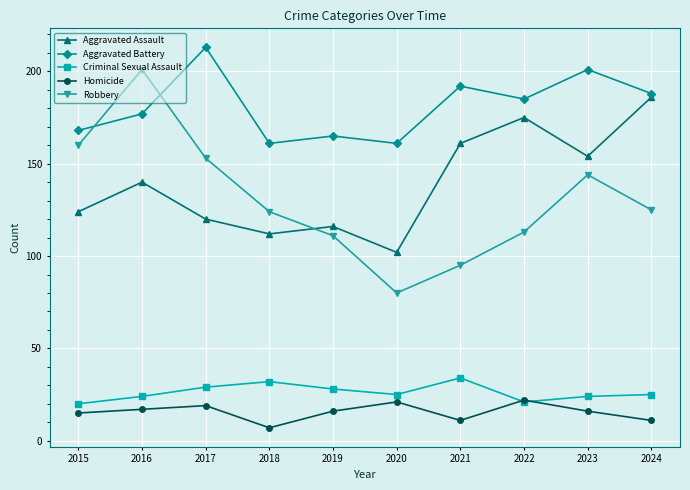

Where does the Robbery series first go above 125?

2015